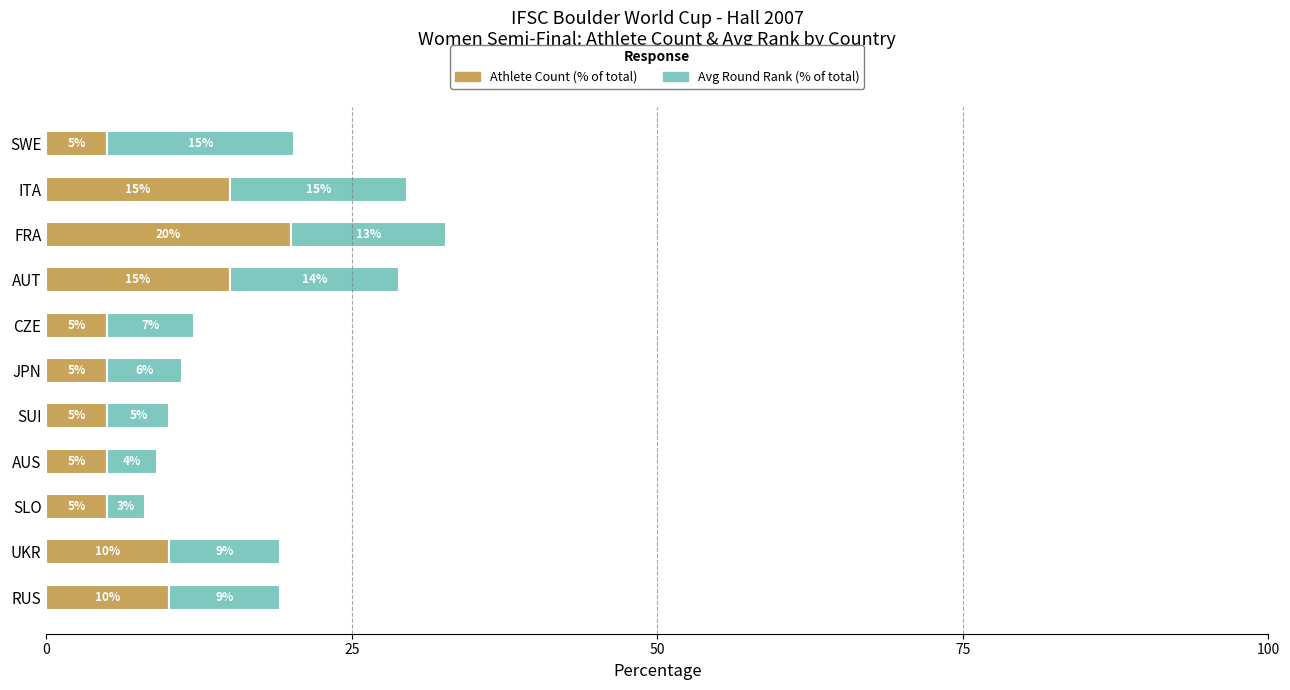

The value of Athlete Count (% of total) at UKR is 13.0. True or false?

False